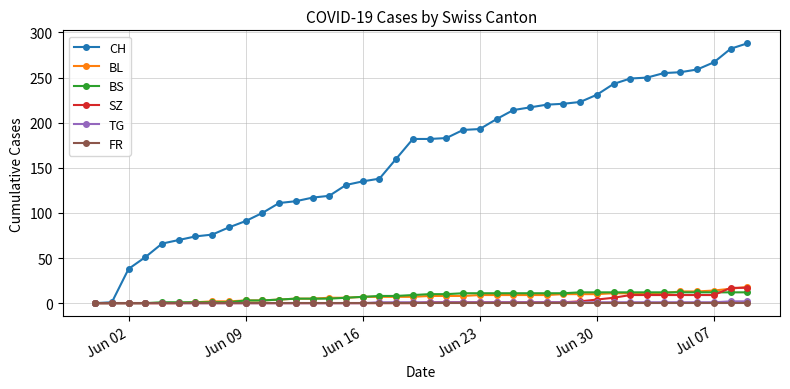

What is the highest value of the BL series?

18